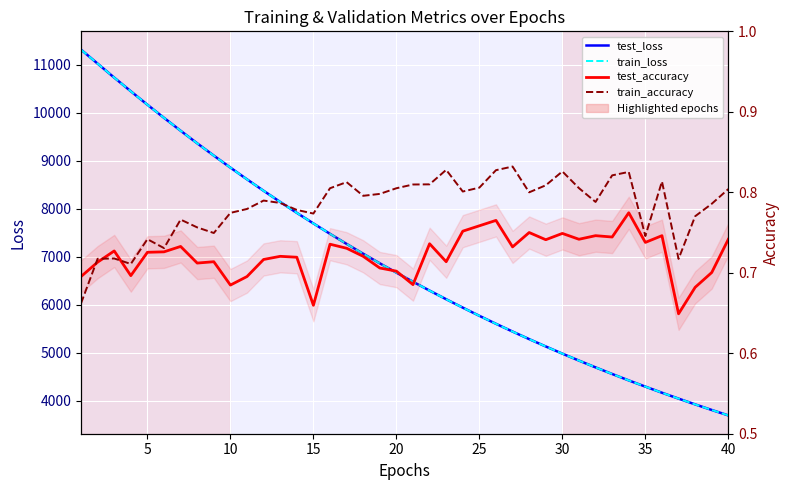

The value of test_accuracy at 35 is 0.7. True or false?

True